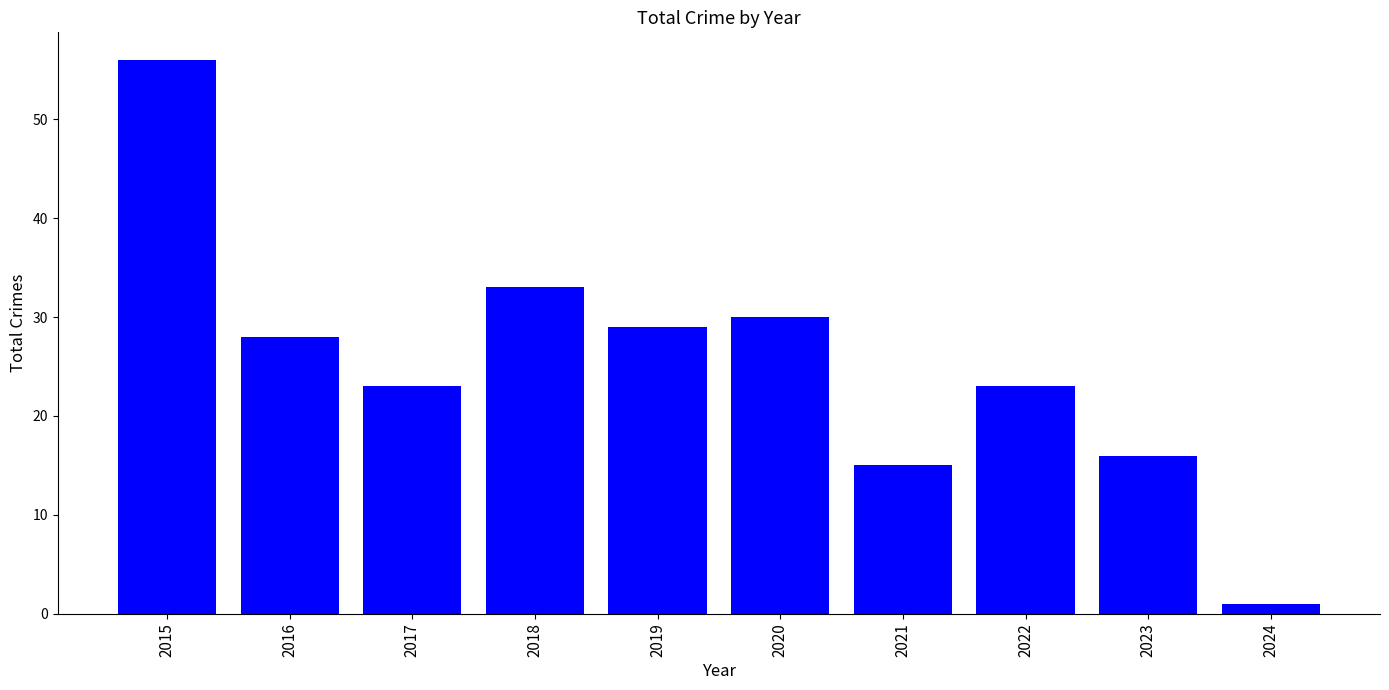

Approximately how many times larger is the value at 2016 compared to 2019?

1.0